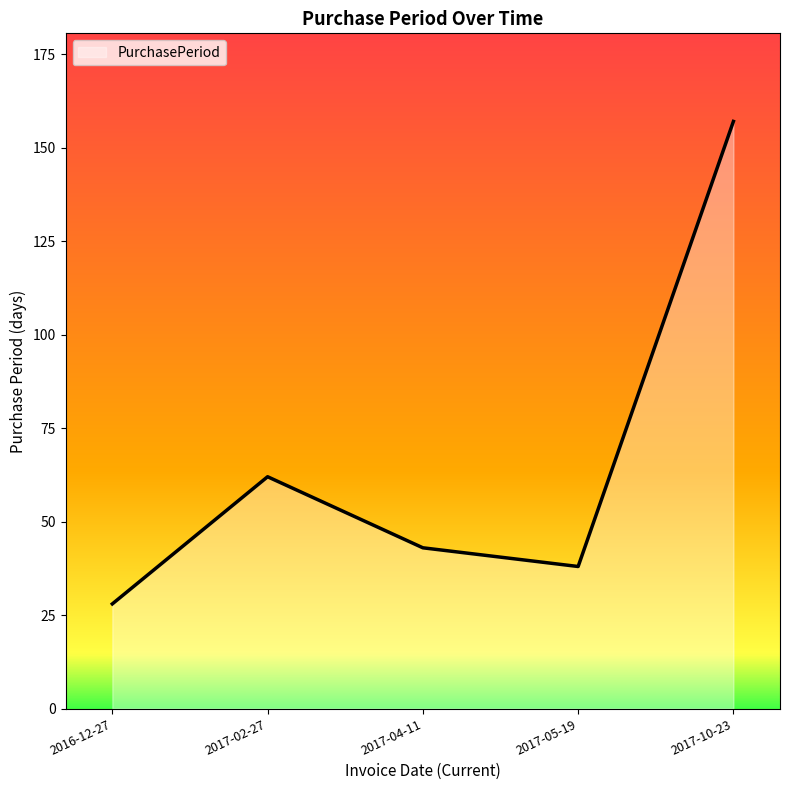

The value at 2017-04-11 is 43. True or false?

True